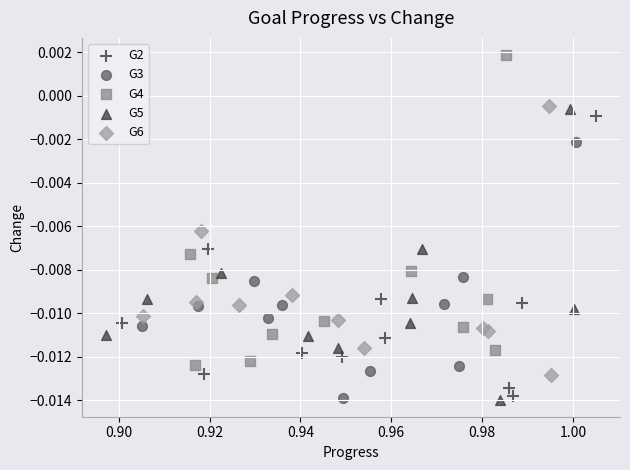

What are all the series names shown in the legend?

G2, G3, G4, G5, G6